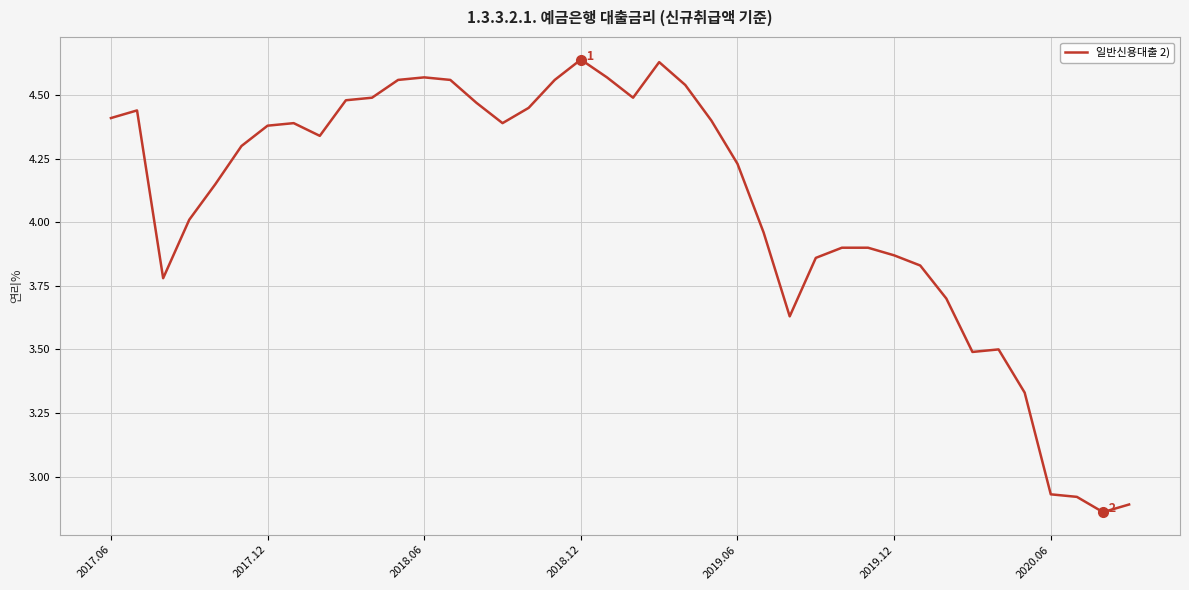

What is the difference between the maximum and minimum values?

1.8